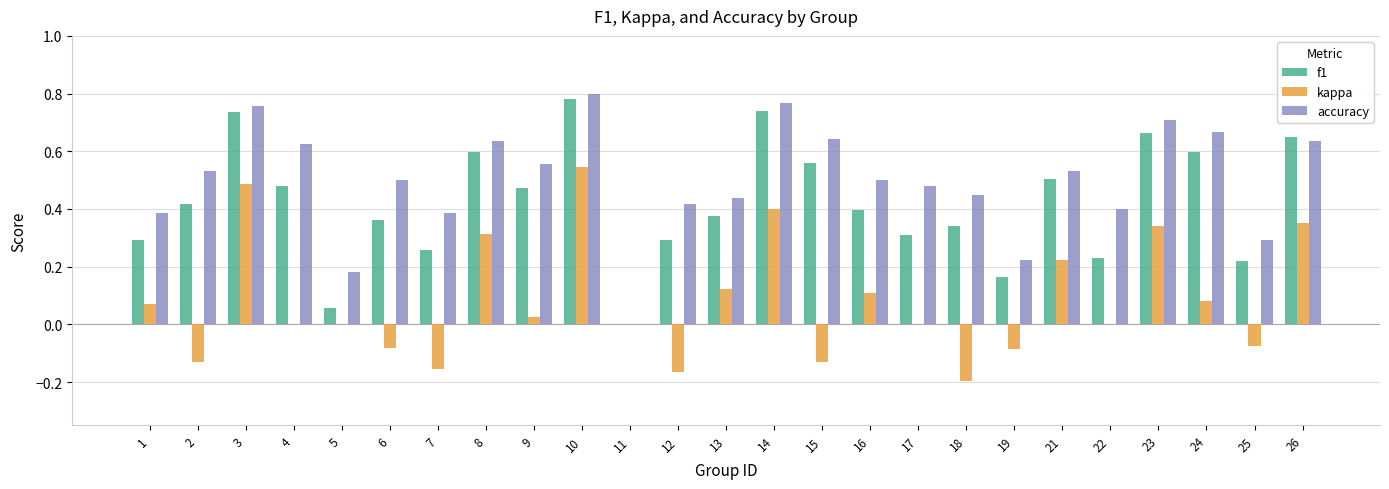

Between 8 and 11, which series saw the biggest shift?

accuracy